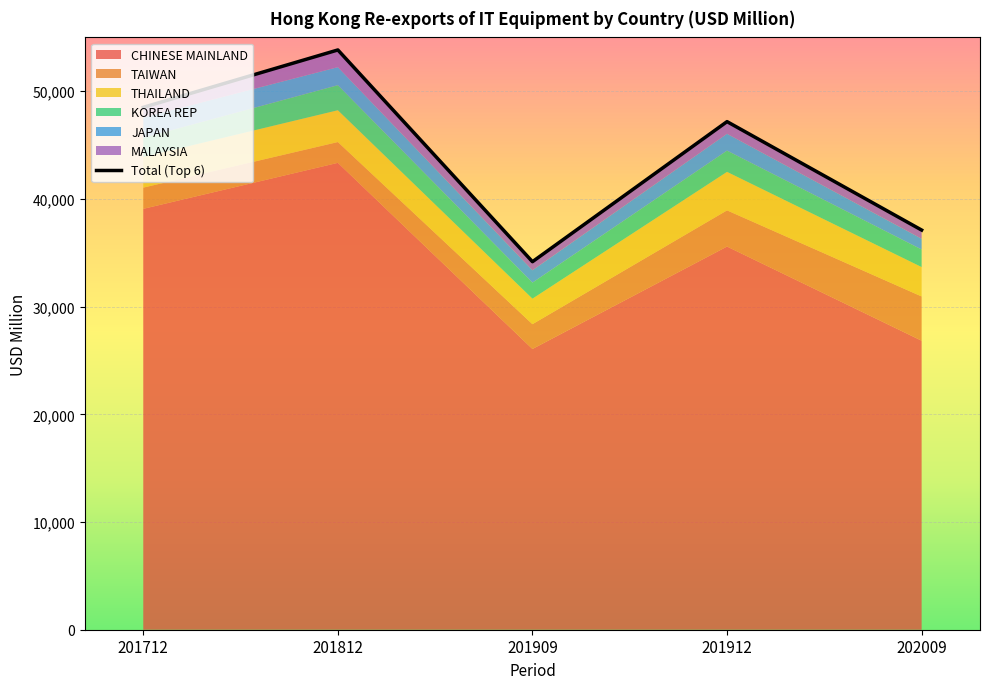

What is the change in value from 201712 to 201912?

-1326.4